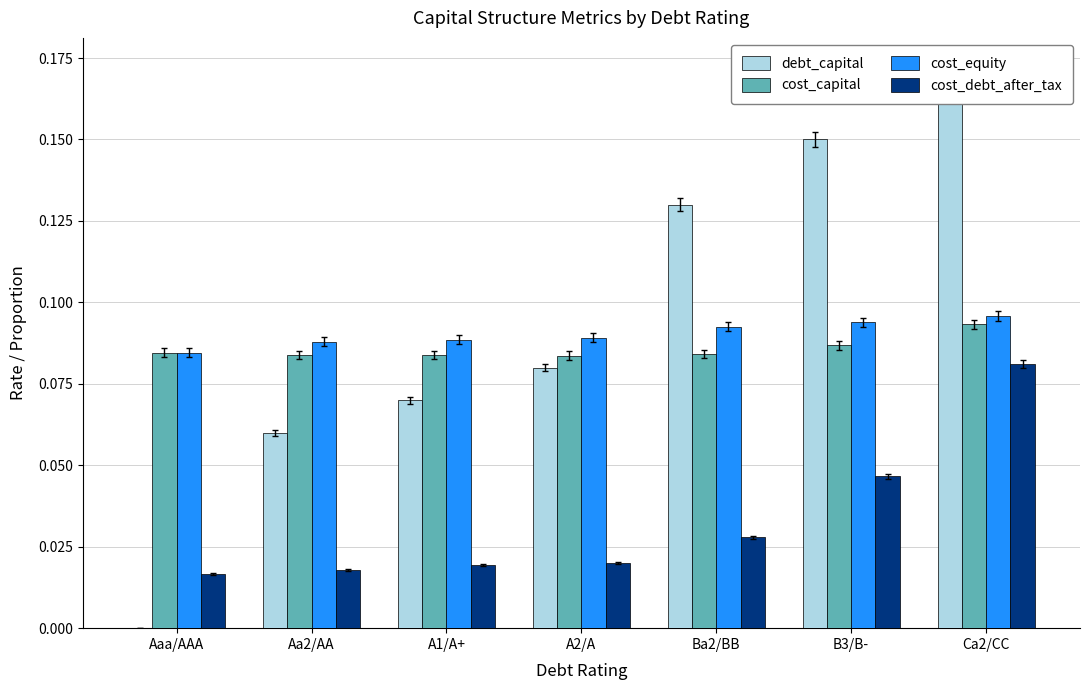

Which series has the largest range (max minus min)?

debt_capital